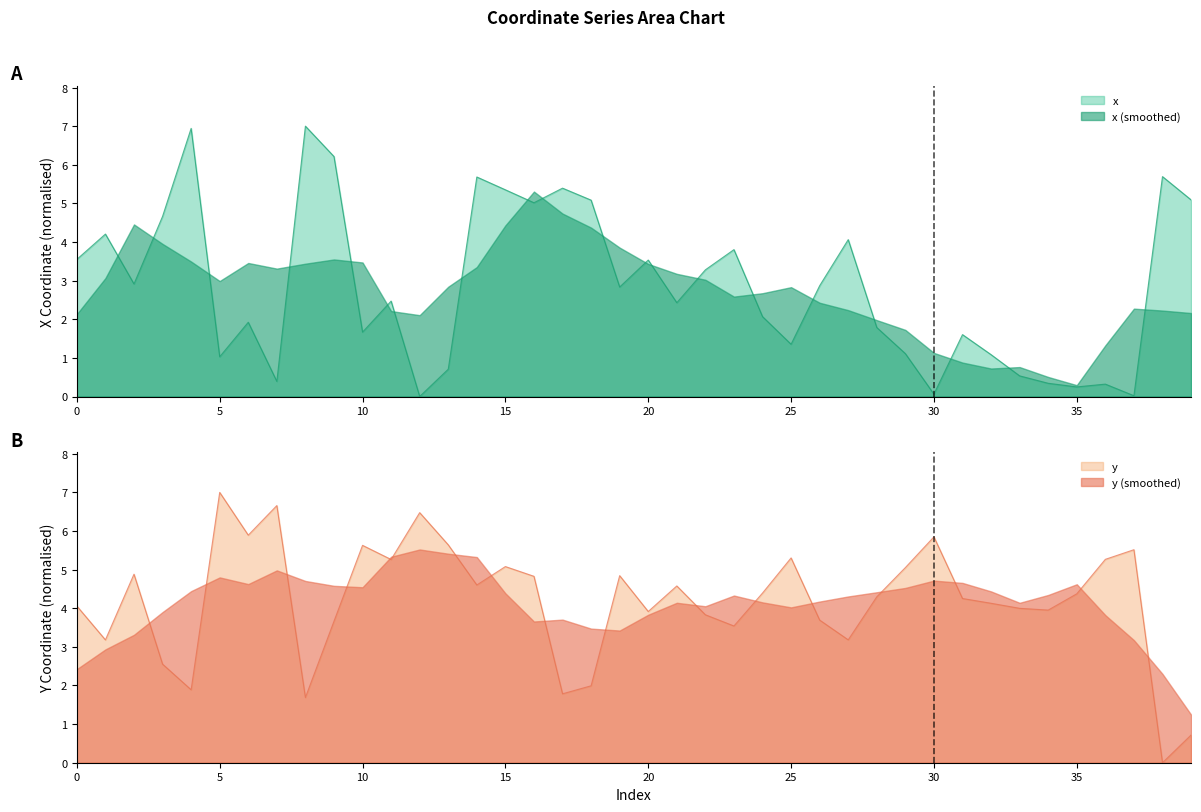

After their last crossing, which series has the higher values: x or y?

x